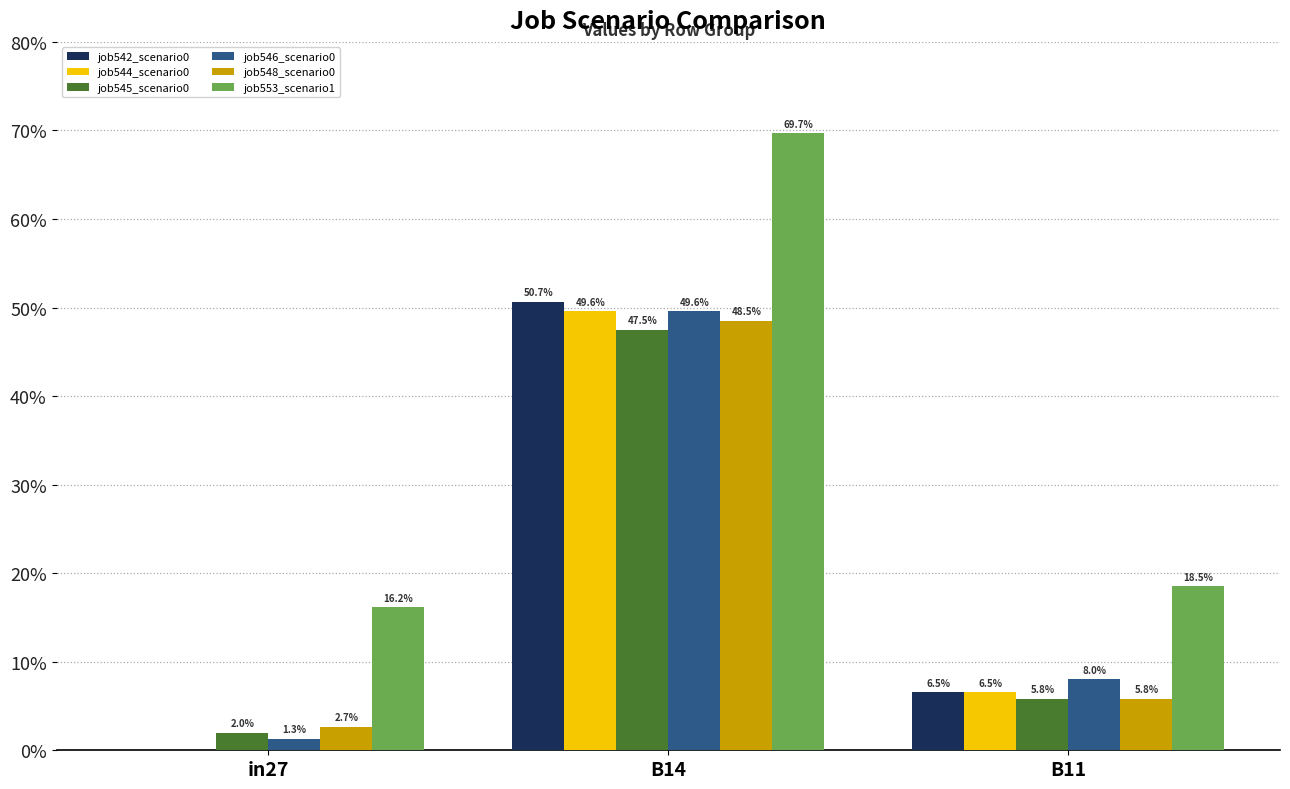

Between B14 and B11, which is larger?

B14